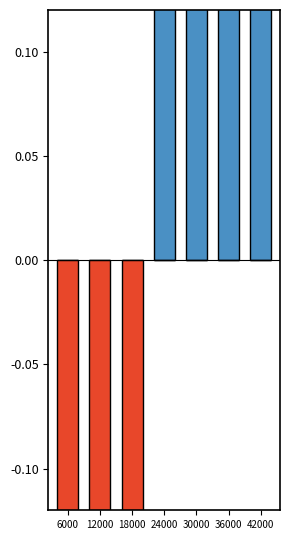

Rank the series by their maximum value, from highest to lowest.

正偏差 (高于均值), 负偏差 (低于均值)